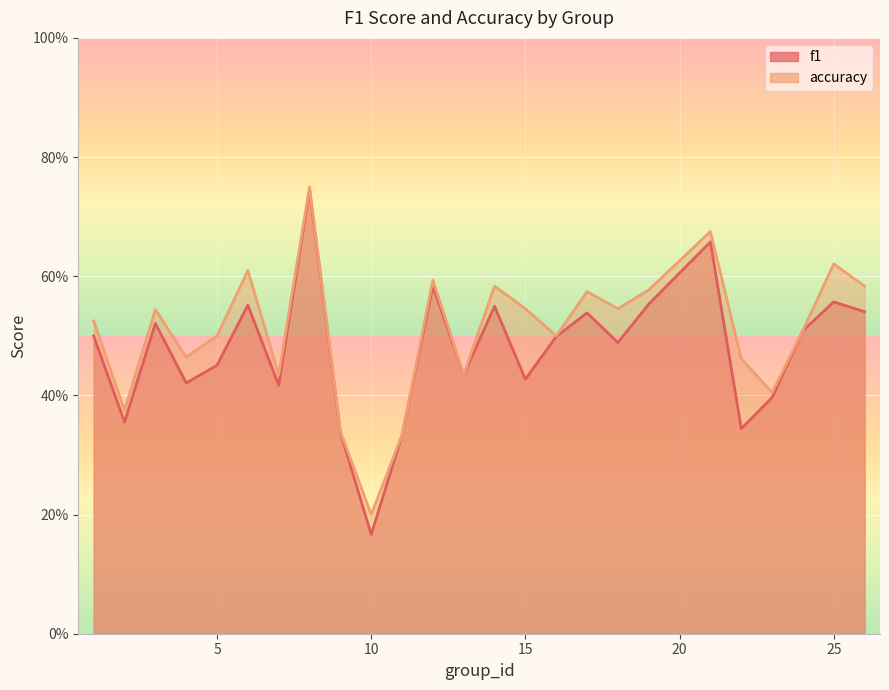

How many f1 values are between 0 and 1?

25